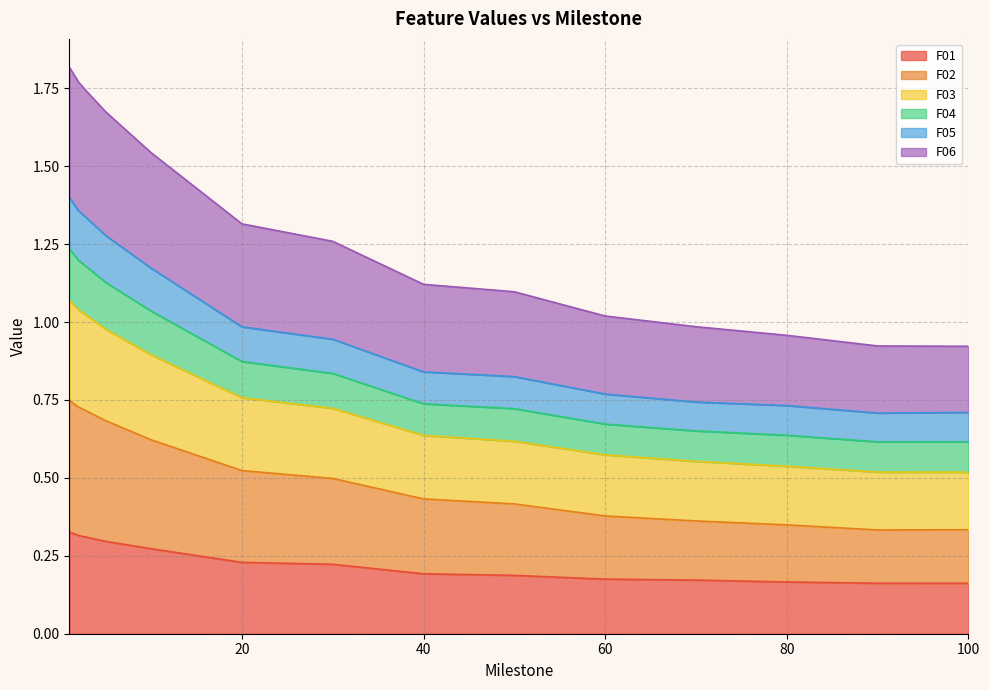

True or false: F02 and F03 intersect in this chart.

False